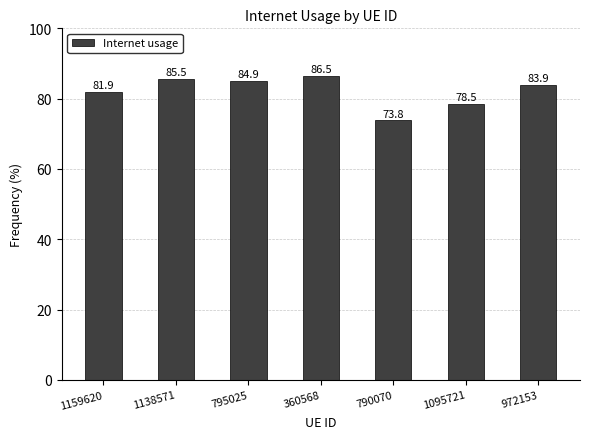

Reading right to left, what are all the values shown in this chart?

972153=83.9	1095721=78.5	790070=73.8	360568=86.5	795025=84.9	1138571=85.5	1159620=81.9